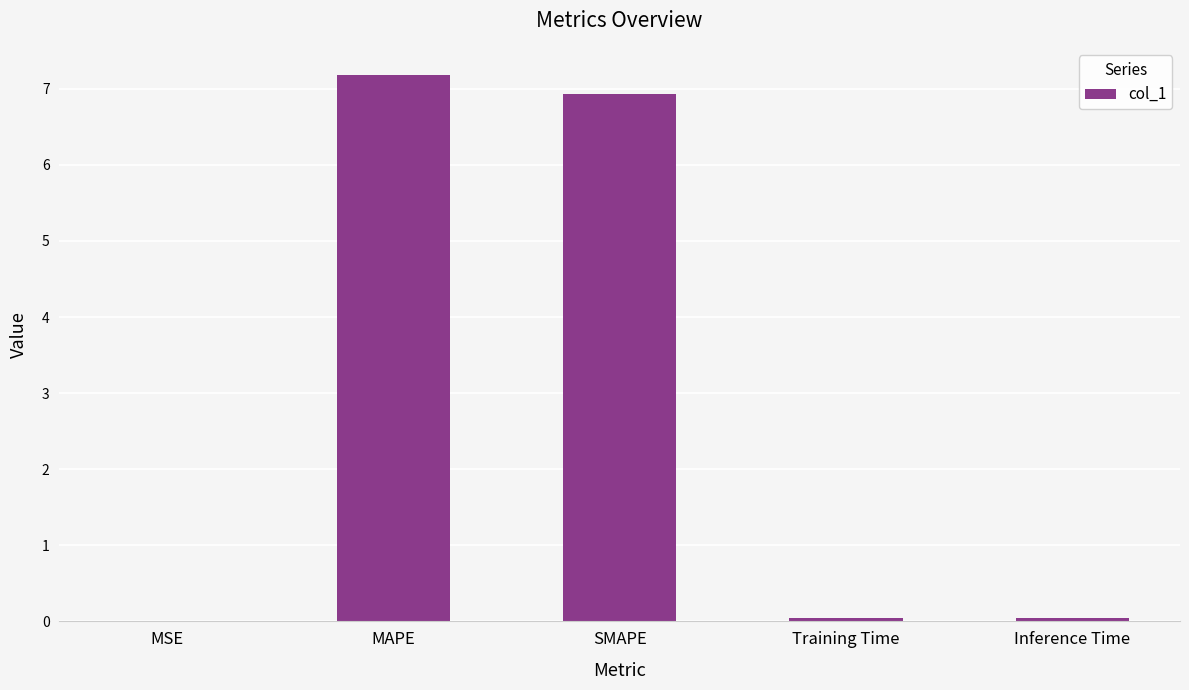

What is the sum of the values at MAPE and Inference Time?

7.2